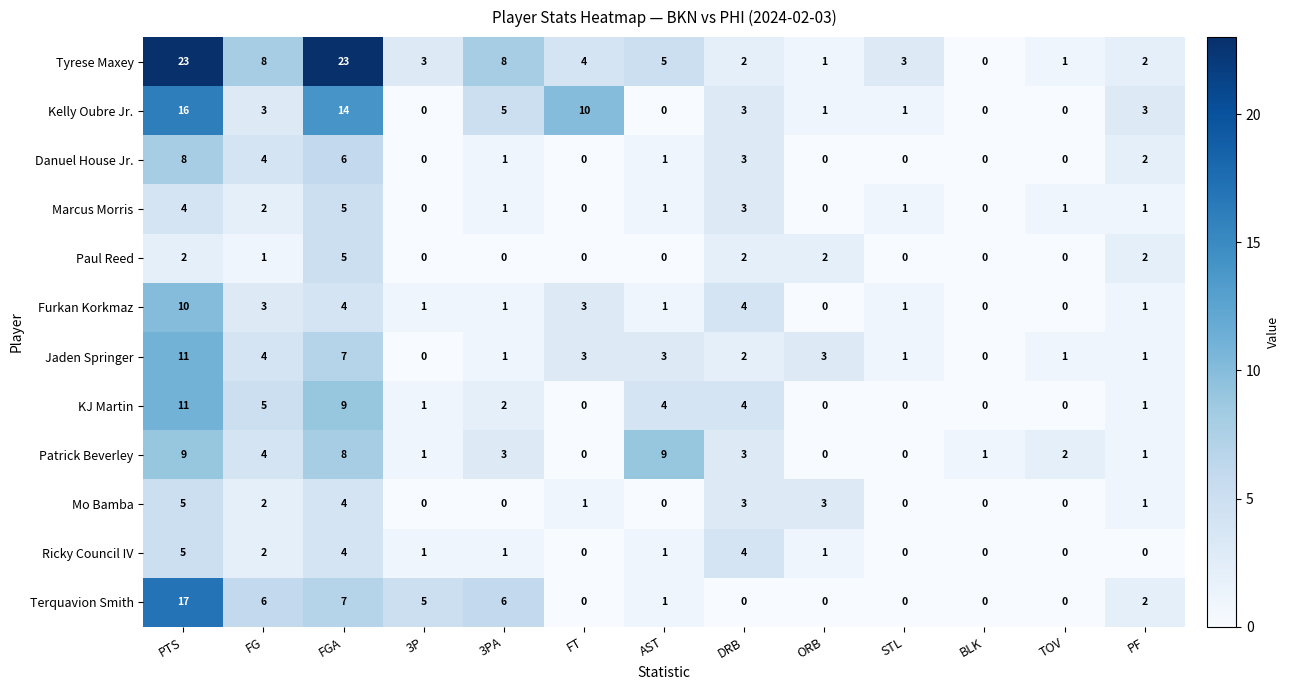

Which series has the largest total across all categories?

Tyrese Maxey